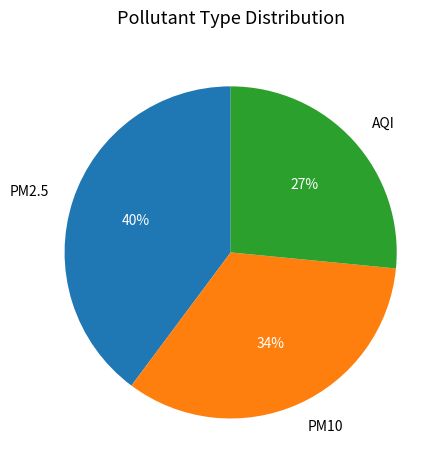

True or false: AQI accounts for 12% of the total.

False